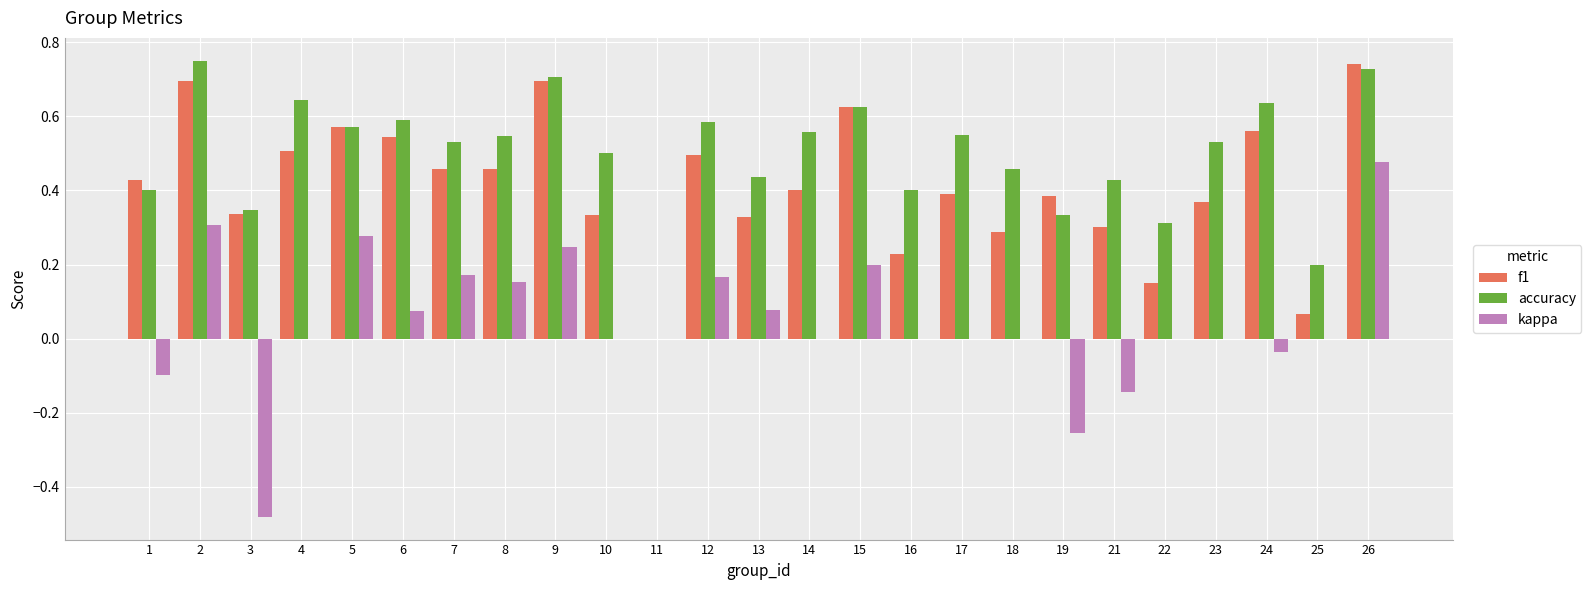

The value of accuracy at 4 is 0.6. True or false?

True